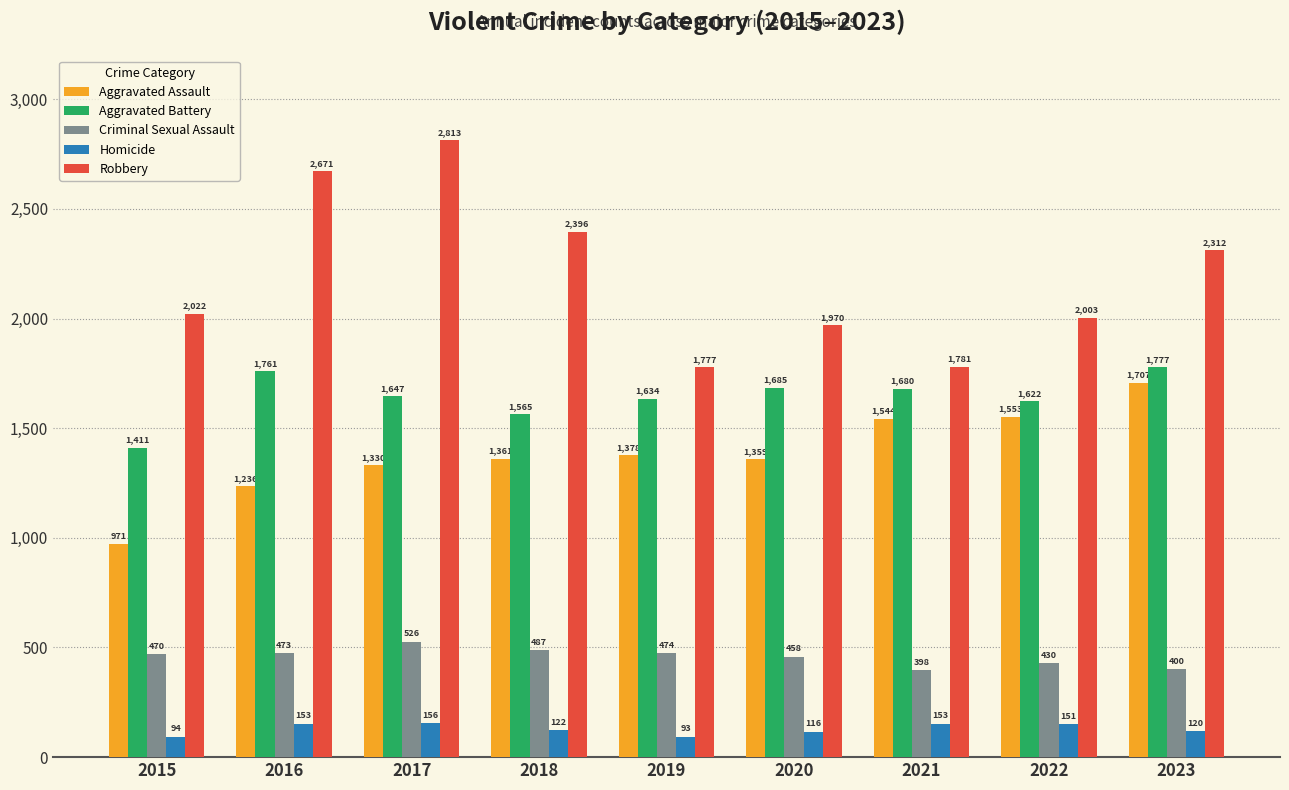

Count the number of categories in the chart.

9